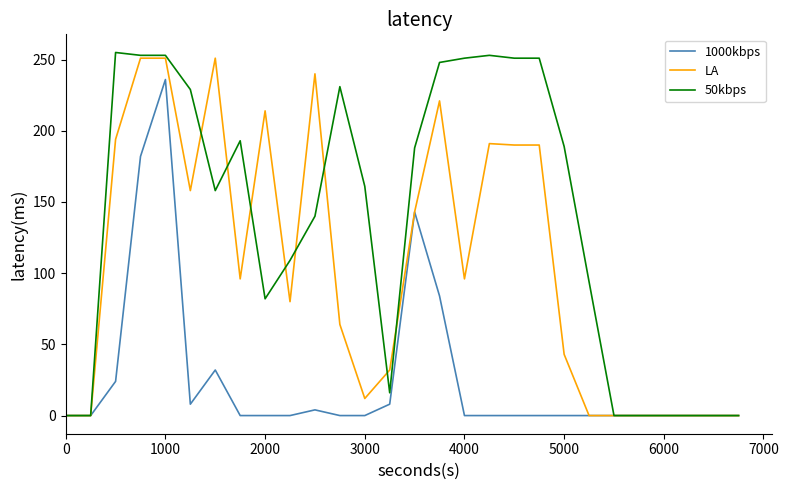

Rank the series by their average value, from lowest to highest.

1000kbps, LA, 50kbps